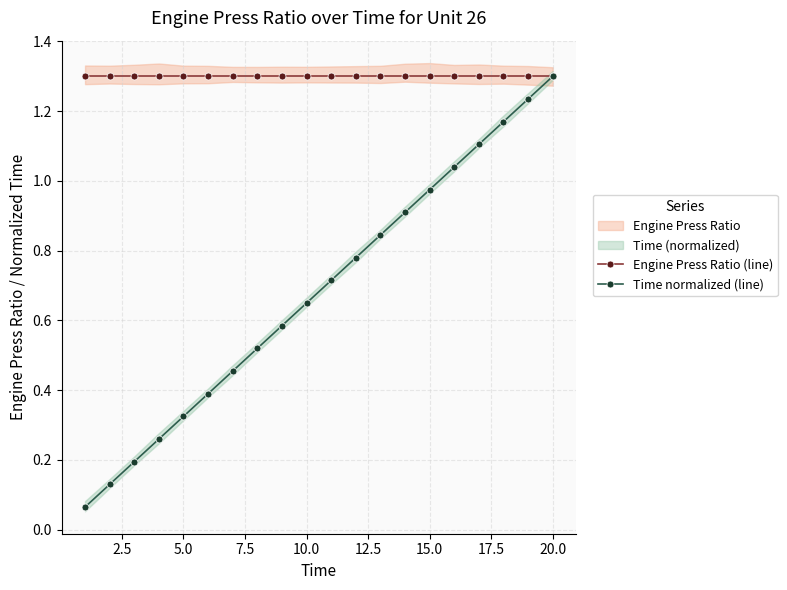

How many distinct data groups are displayed?

2